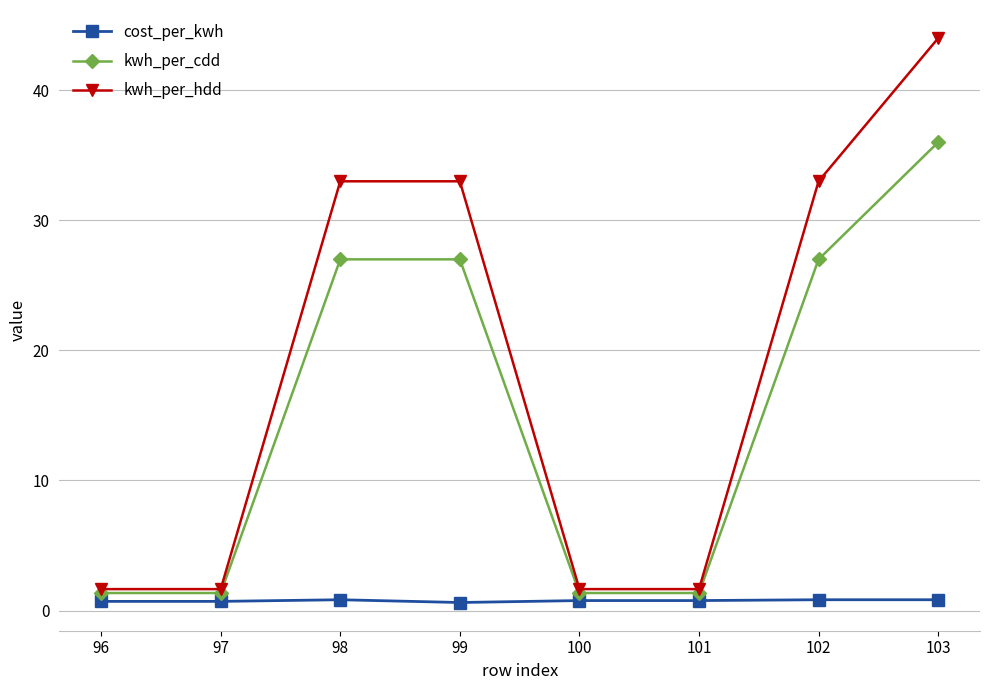

Does the chart display data point markers on the line(s)?

Yes